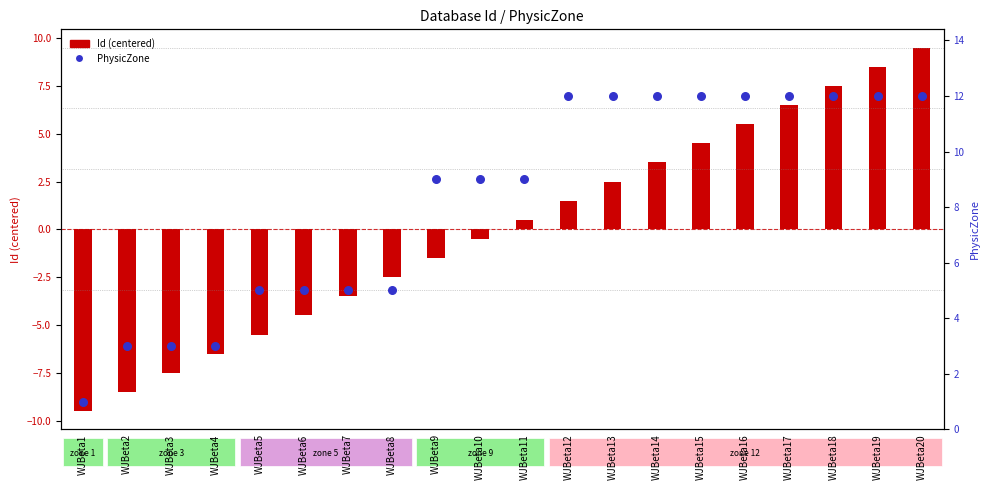

Is the value of PhysicZone at WJBeta6 greater than the value of Id (centered) at WJBeta16?

No